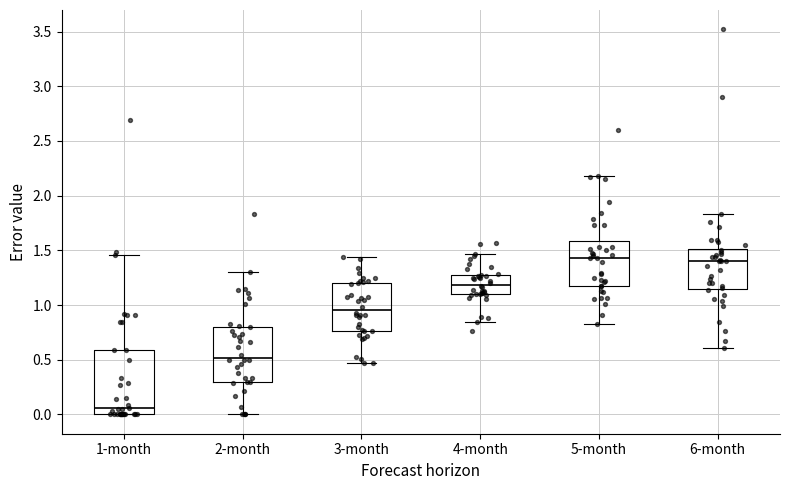

Comparing the boxes themselves (not the whiskers), which one is the tallest?

1-month